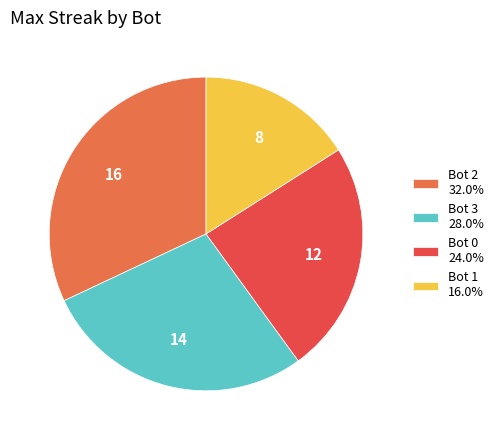

Is there a majority slice in this chart?

No